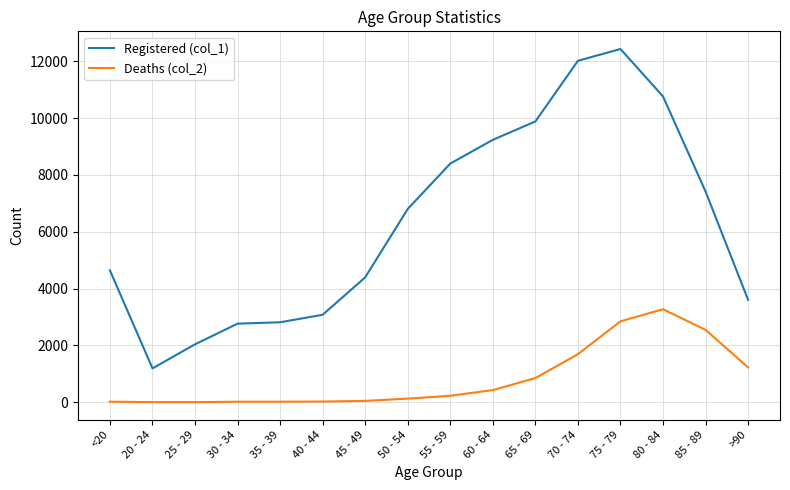

True or false: Deaths (col_2) and Registered (col_1) intersect in this chart.

False